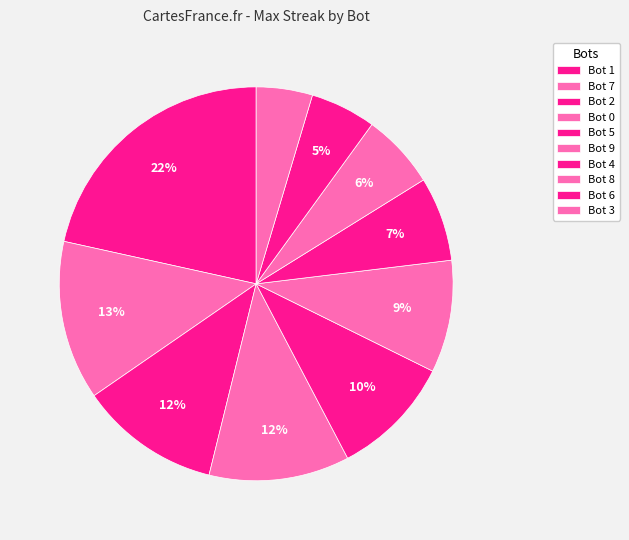

What percentage is the Bot 9 slice, to the nearest percent?

9%